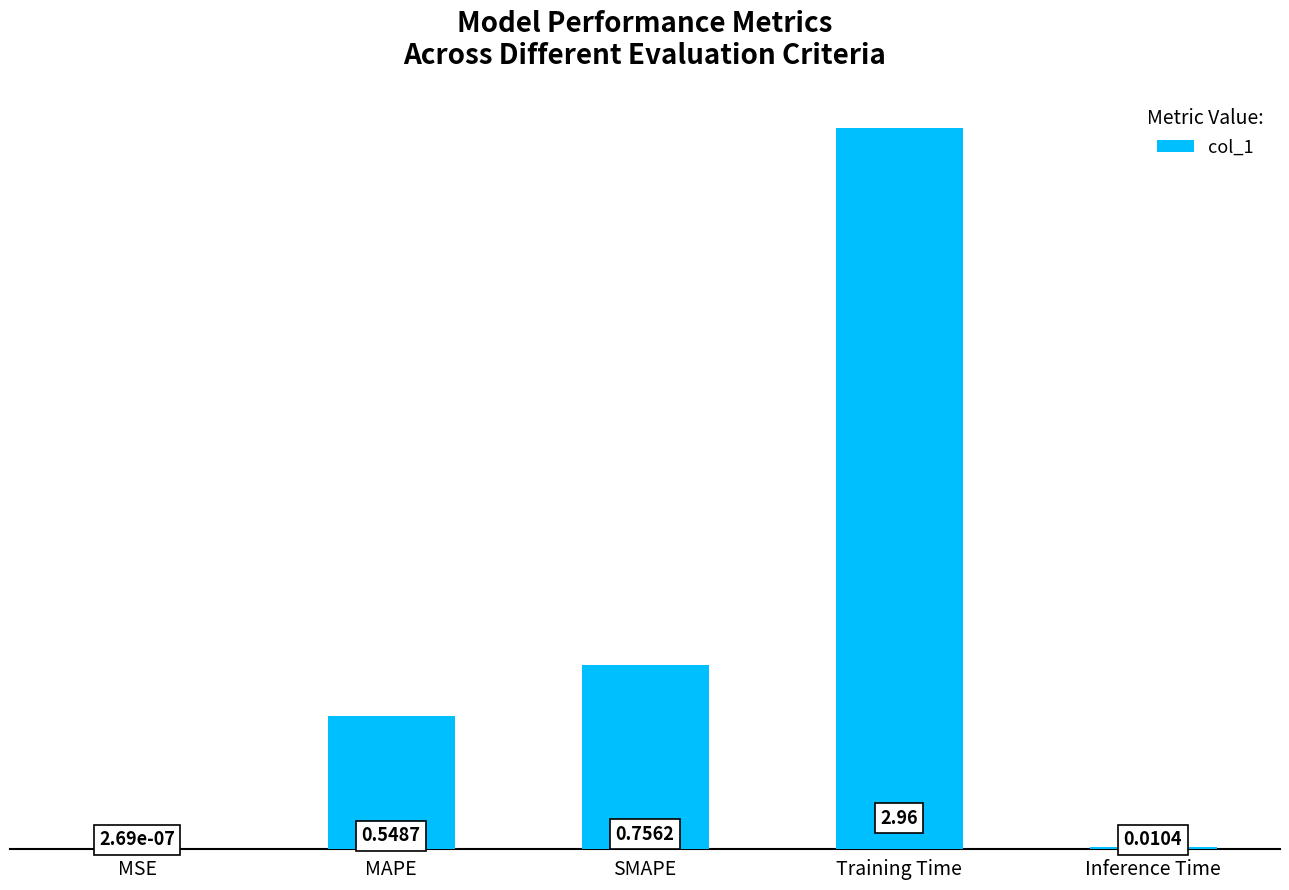

What is the sum of all values?

4.3